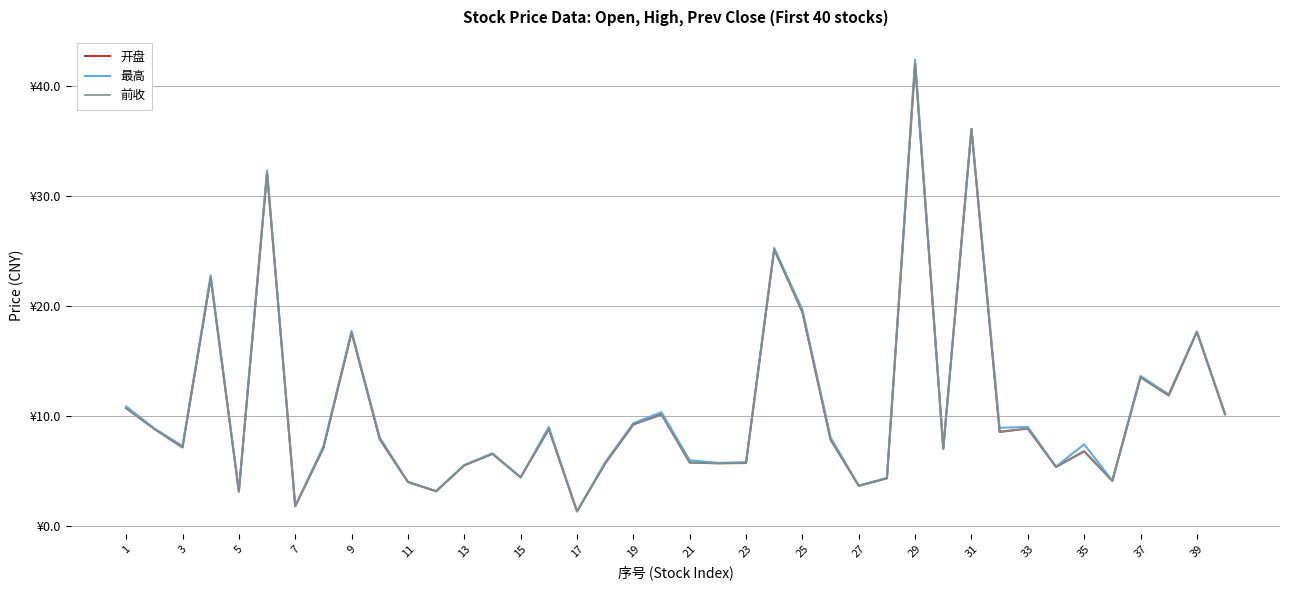

Does the chart display data point markers on the line(s)?

No